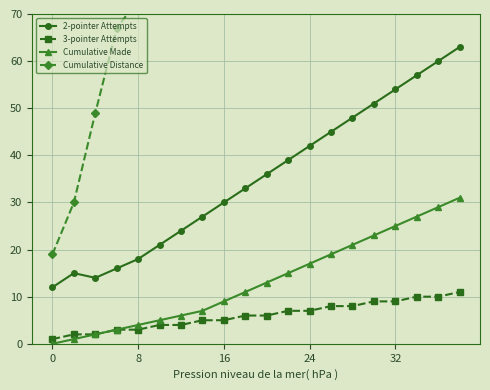

In 2-pointer Attempts, how many points are higher than both neighbors (excluding endpoints)?

1